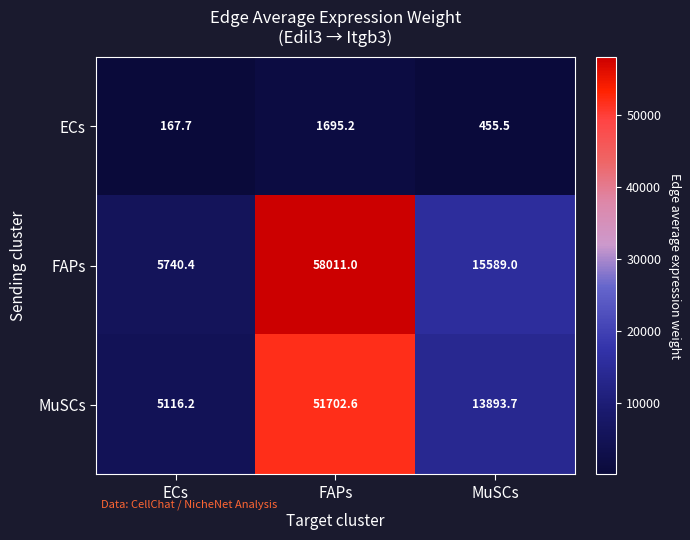

Which label corresponds to the smallest value in the chart?

ECs